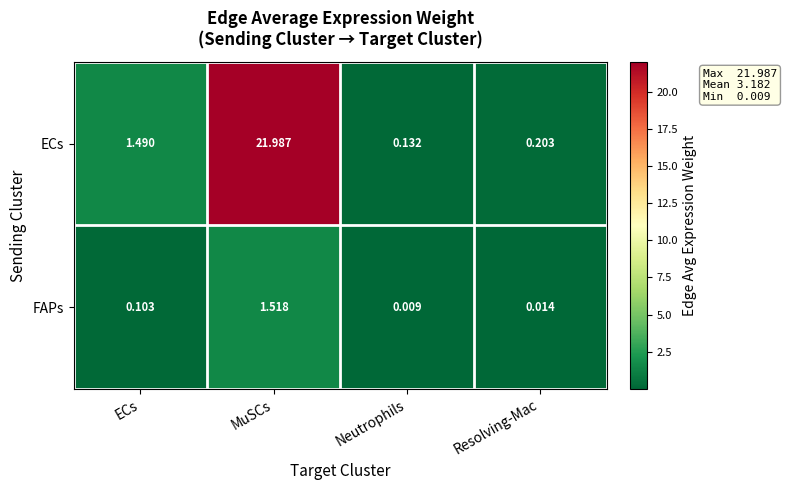

At which label does FAPs reach its peak?

MuSCs